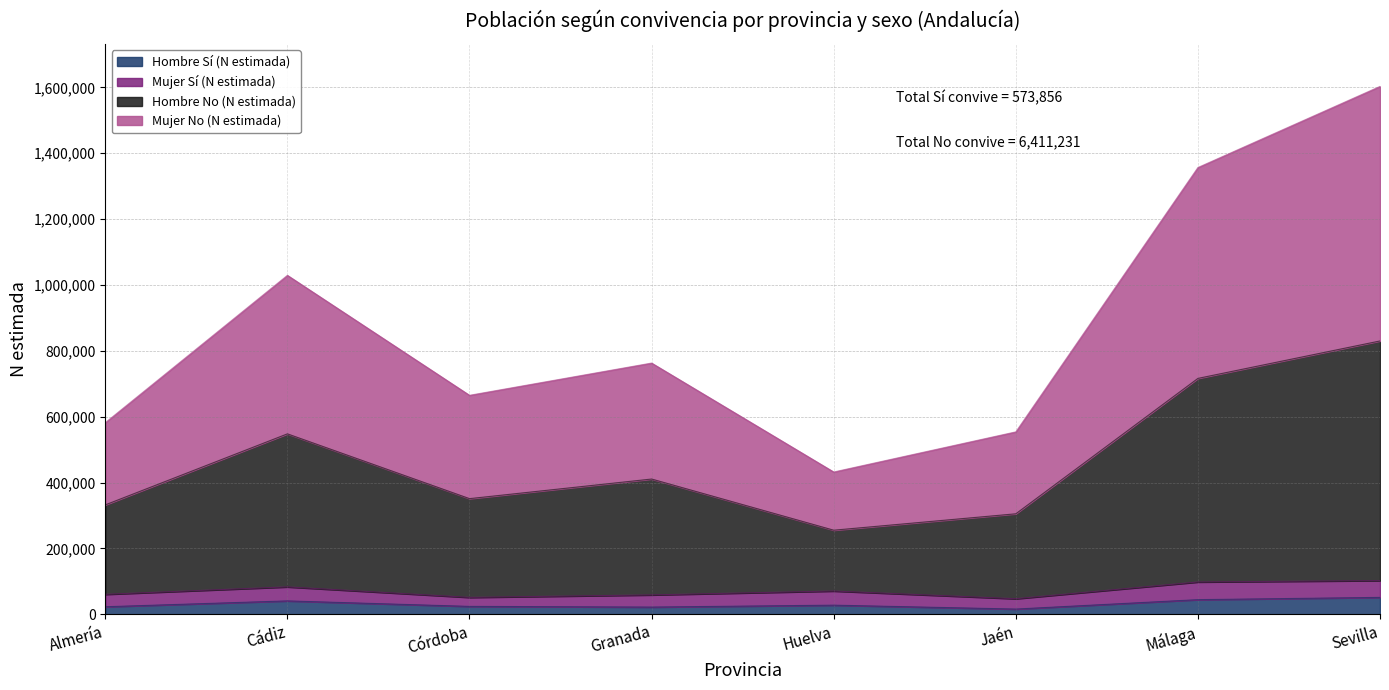

At which category is the sum across all series the highest?

Sevilla